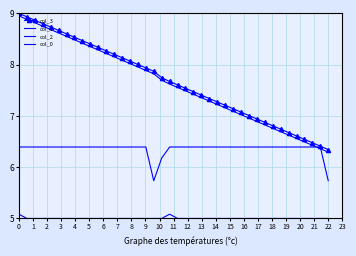

Reading left to right, extract all data points from this chart.

col_3: 9.0	8.9	8.9	8.8	8.7	8.7	8.6	8.5	8.5	8.4	8.3	8.3	8.2	8.1	8.1	8.0	7.9	7.9	7.7	7.7	7.6	7.5	7.5	7.4	7.3	7.3	7.2	7.1	7.1	7.0	6.9	6.9	6.8	6.7	6.7	6.6	6.5	6.5	6.4	6.3
col_1: 9.0	8.9	8.8	8.8	8.7	8.6	8.6	8.5	8.4	8.4	8.3	8.2	8.2	8.1	8.0	8.0	7.9	7.8	7.7	7.6	7.6	7.5	7.4	7.4	7.3	7.2	7.2	7.1	7.0	7.0	6.9	6.8	6.8	6.7	6.6	6.6	6.5	6.4	6.4	6.3
col_2: 6.4	6.4	6.4	6.4	6.4	6.4	6.4	6.4	6.4	6.4	6.4	6.4	6.4	6.4	6.4	6.4	6.4	5.7	6.2	6.4	6.4	6.4	6.4	6.4	6.4	6.4	6.4	6.4	6.4	6.4	6.4	6.4	6.4	6.4	6.4	6.4	6.4	6.4	6.4	5.7
col_0: 5.1	5.0	5.0	5.0	5.0	5.0	5.0	5.0	5.0	5.0	5.0	5.0	5.0	5.0	5.0	5.0	5.0	5.0	5.0	5.1	5.0	5.0	5.0	5.0	5.0	5.0	5.0	5.0	5.0	5.0	5.0	5.0	5.0	5.0	5.0	5.0	5.0	5.0	5.0	5.0